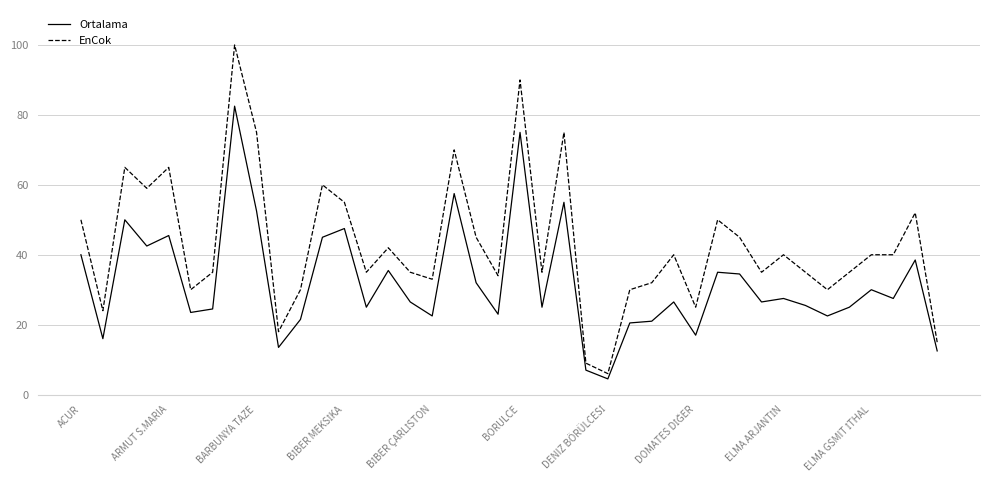

List the series in order of their overall mean, lowest first.

Ortalama, EnCok